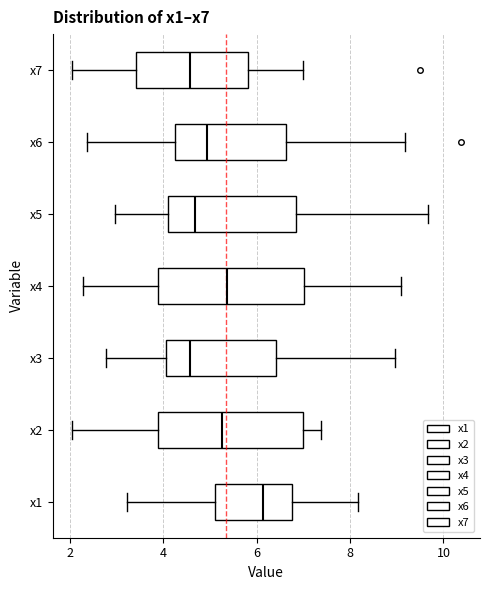

Reading bottom to top, read every box against the x-axis: the position of its median line, the range the box covers, and the ends of its whiskers. The values are not printed on the chart, so give them approximately, as read against the axis.

x1: median 6.2, box 5.2 to 6.8, whiskers 3.2 to 8.2
x2: median 5.2, box 3.8 to 7.0, whiskers 2.0 to 7.4
x3: median 4.6, box 4.0 to 6.4, whiskers 2.8 to 9.0
x4: median 5.4, box 3.8 to 7.0, whiskers 2.2 to 9.0
x5: median 4.6, box 4.2 to 6.8, whiskers 3.0 to 9.6
x6: median 5.0, box 4.2 to 6.6, whiskers 2.4 to 9.2
x7: median 4.6, box 3.4 to 5.8, whiskers 2.0 to 7.0